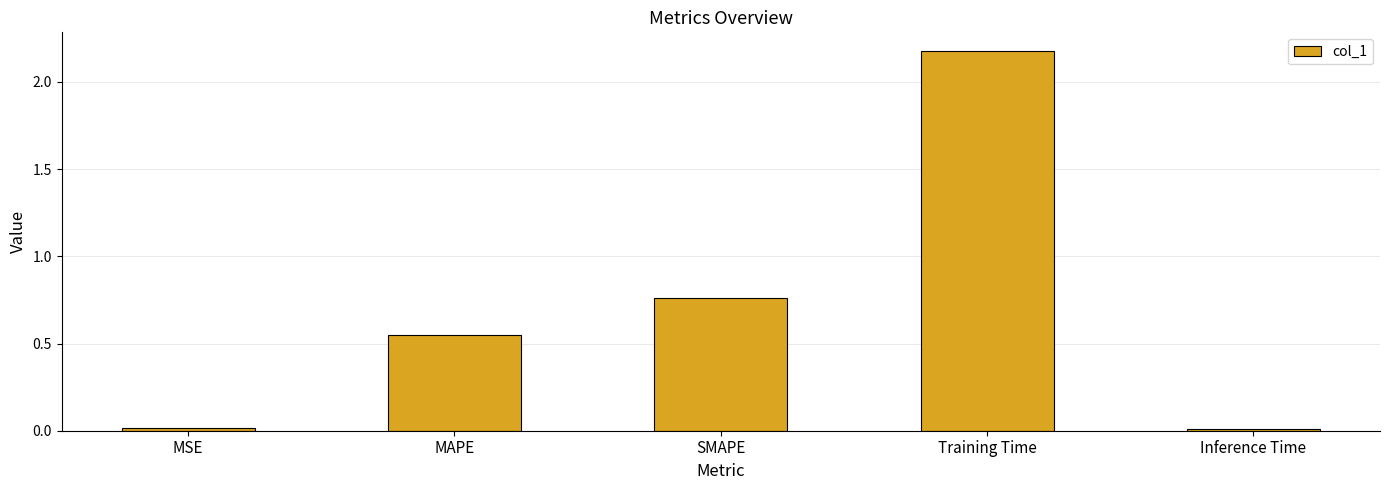

Between MSE and SMAPE, which is larger?

SMAPE